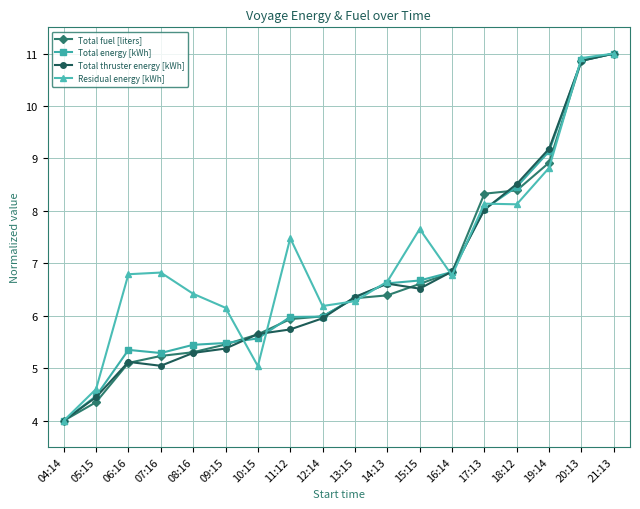

The Total energy [kWh] series shows 6.0 at 12:14. True or false?

True